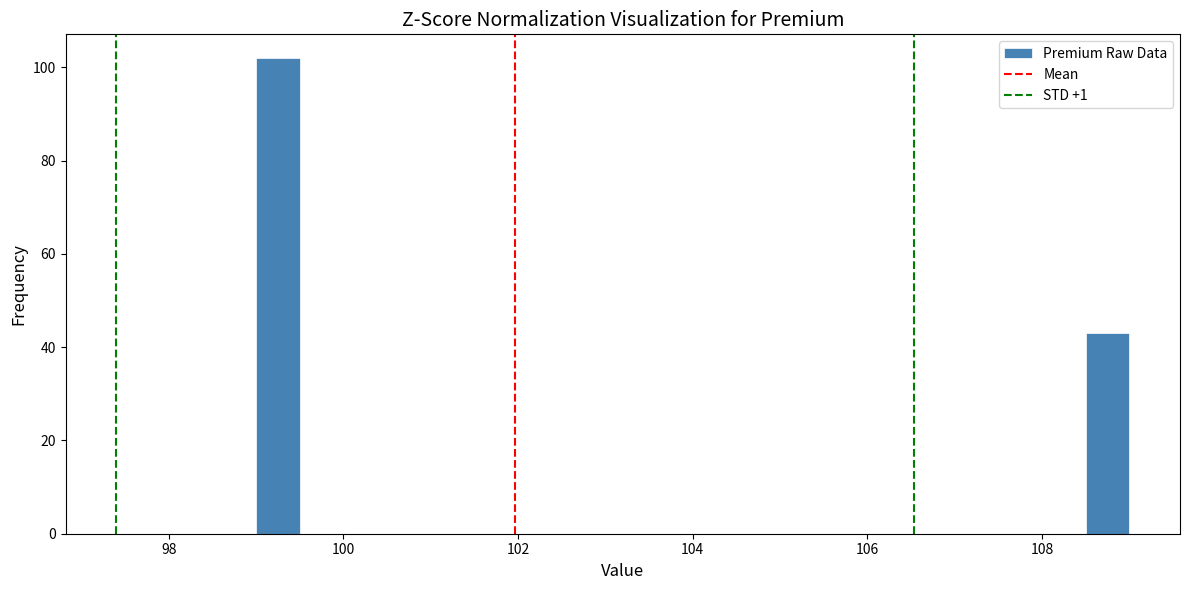

Around what value on the x-axis is the tallest bar? Give the approximate position of its centre, as read against the axis.

99.2